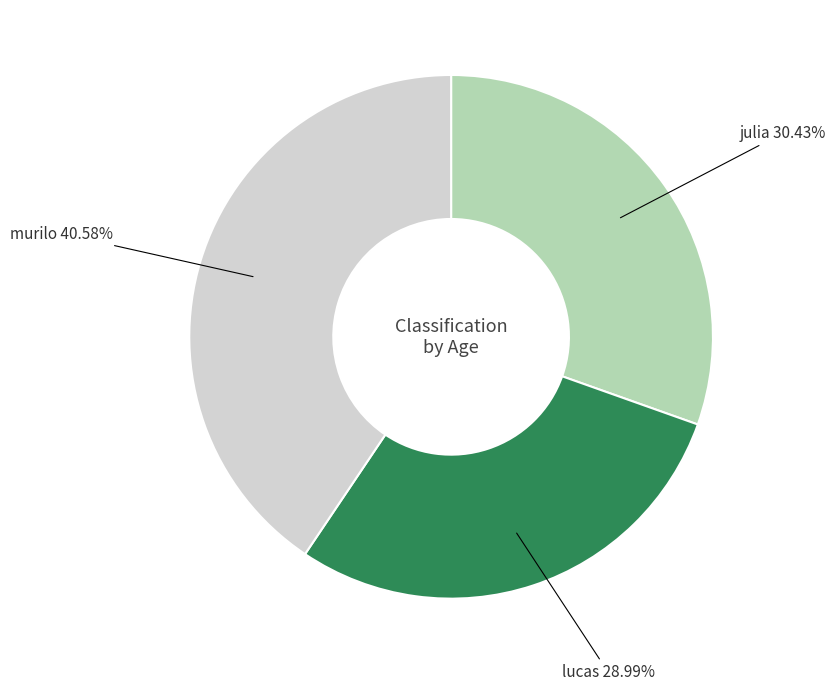

Between julia and murilo, which is larger?

murilo